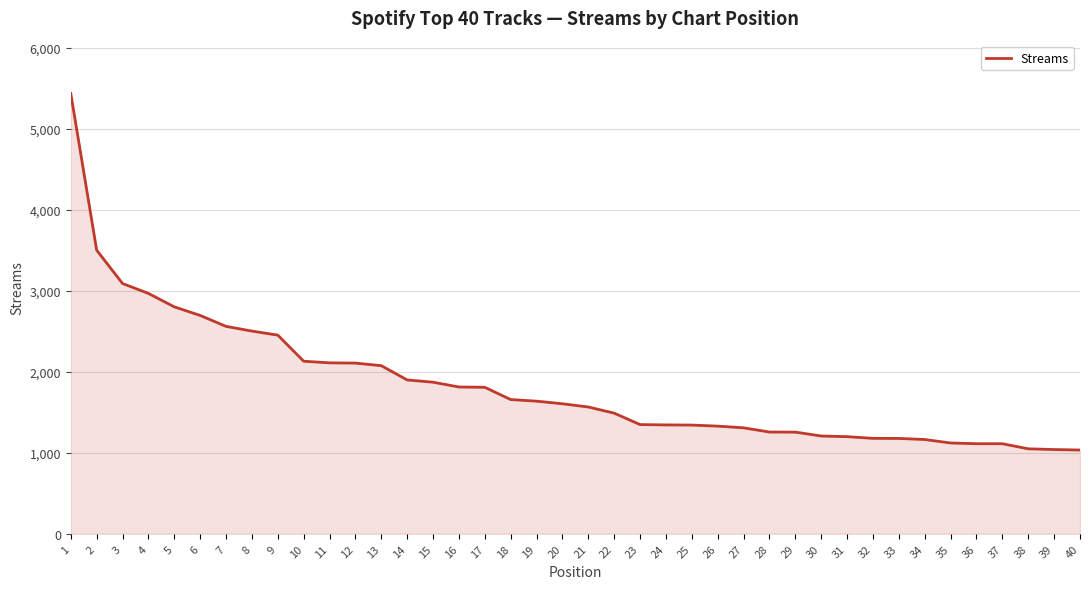

What is the smallest value displayed?

1034